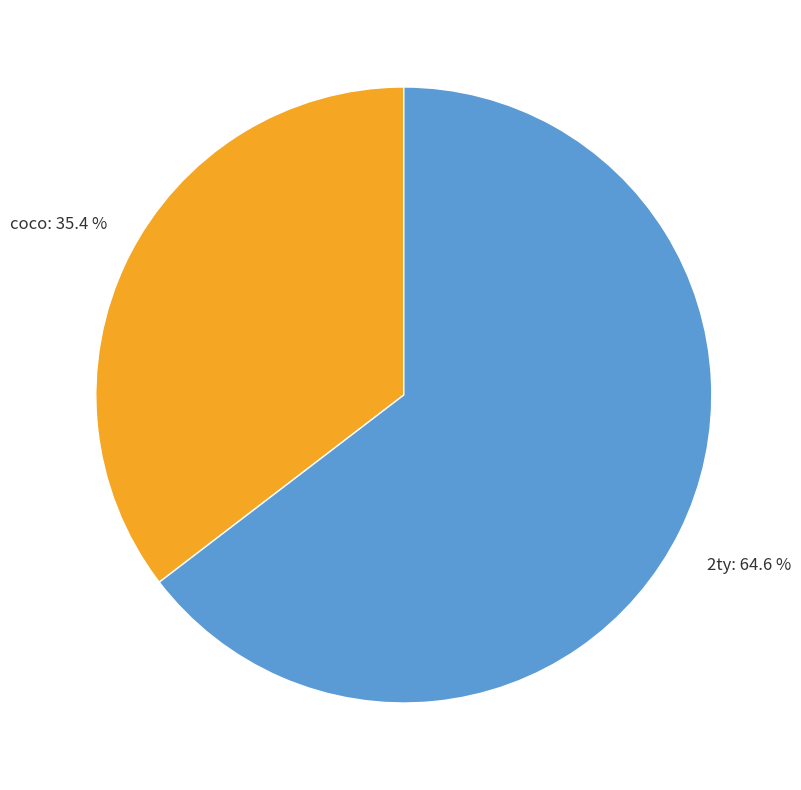

To the nearest percent, what is the difference between the coco and 2ty slice percentages?

29%